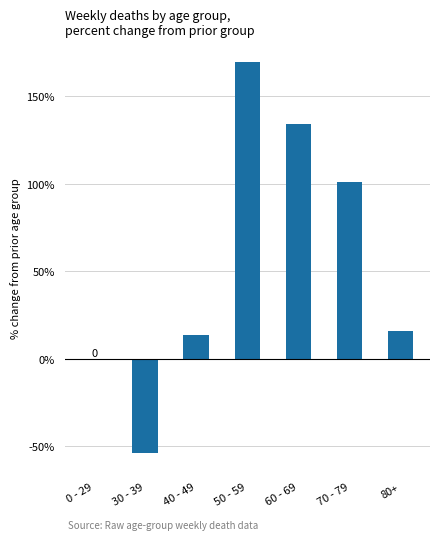

True or false: the data shows 233.9 at 60 - 69.

False